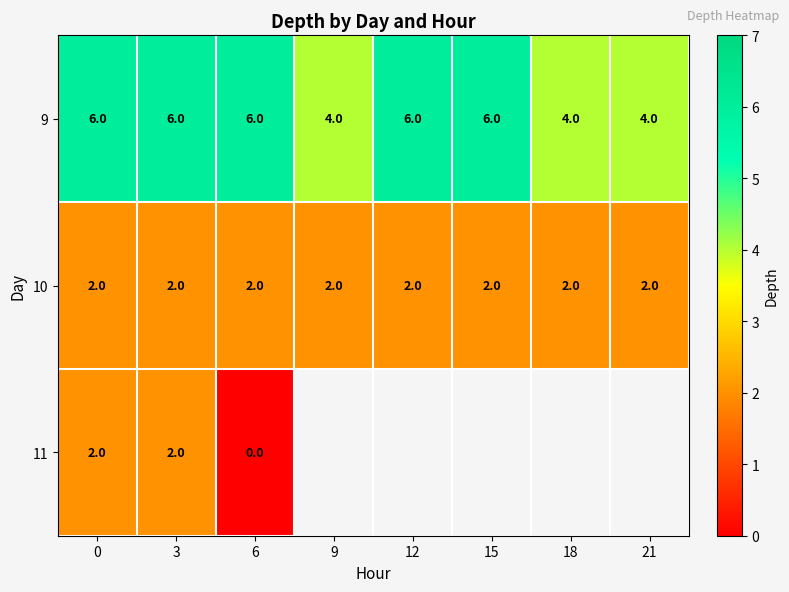

Is it true that 10 equals 3.4 at 3?

False